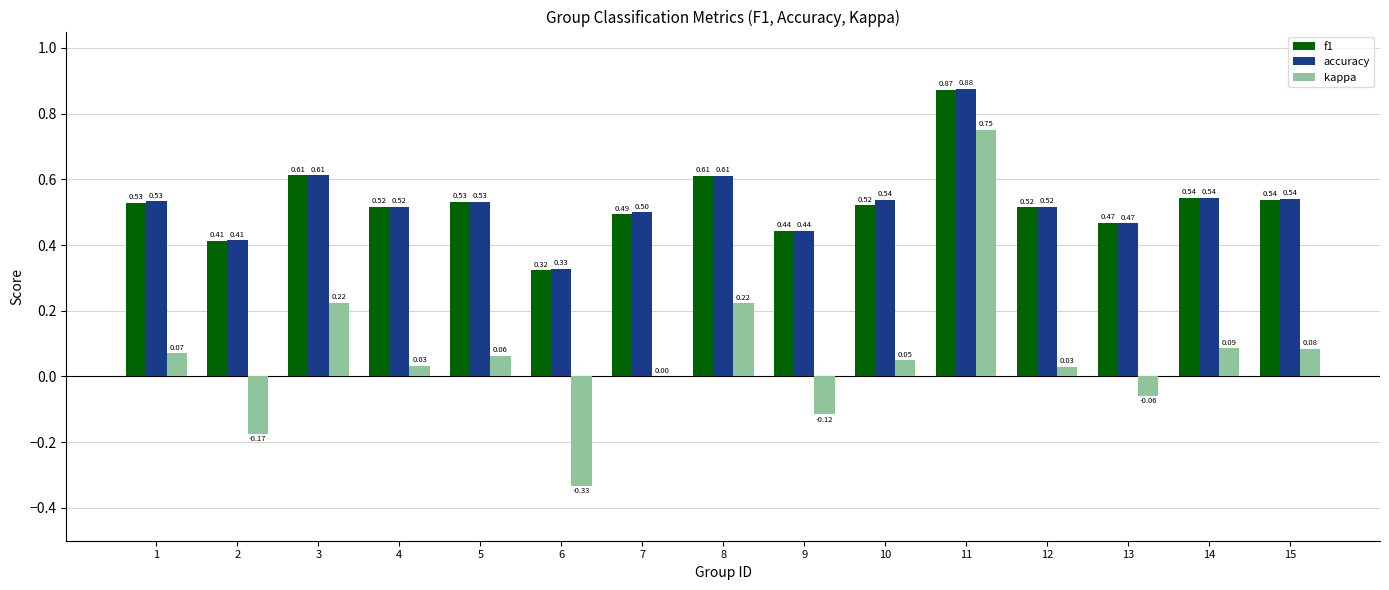

Is the value of f1 at 9 greater than the value of accuracy at 4?

No